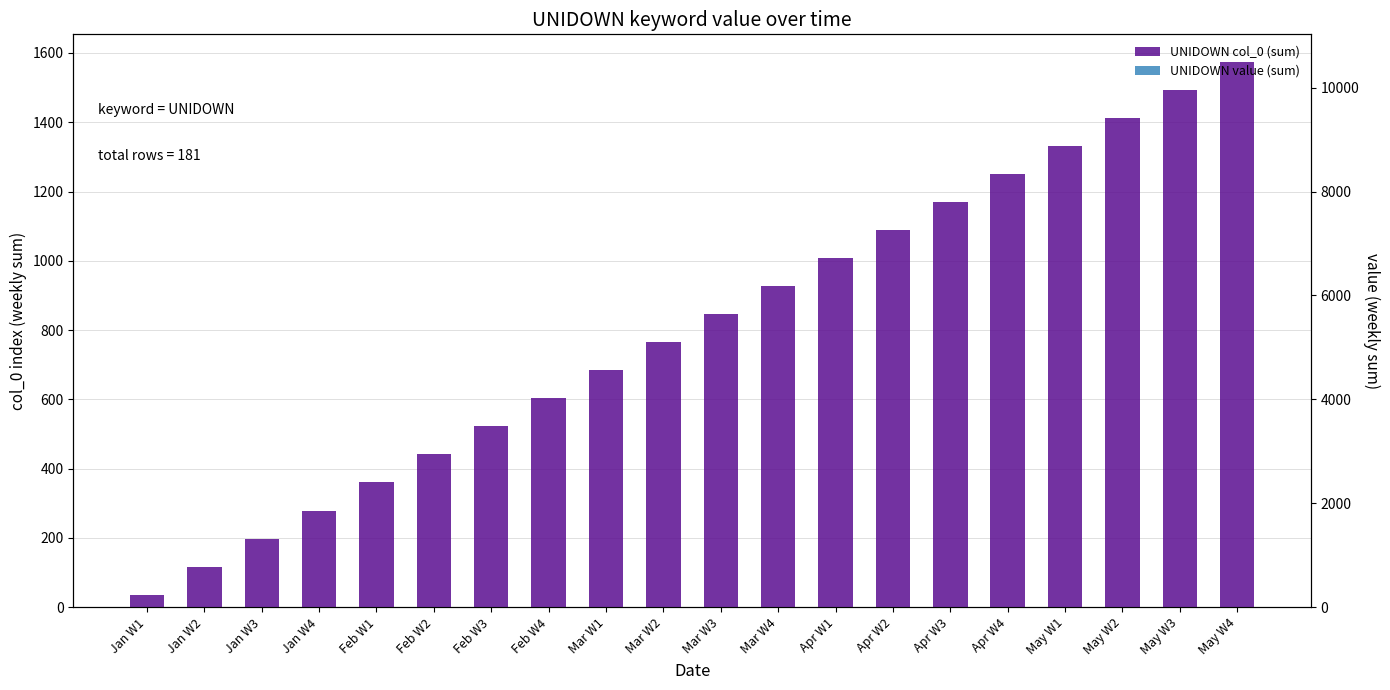

What is the greatest value displayed?

1575